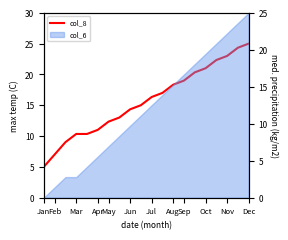

What is the value of the 19th point from the left?

24.3